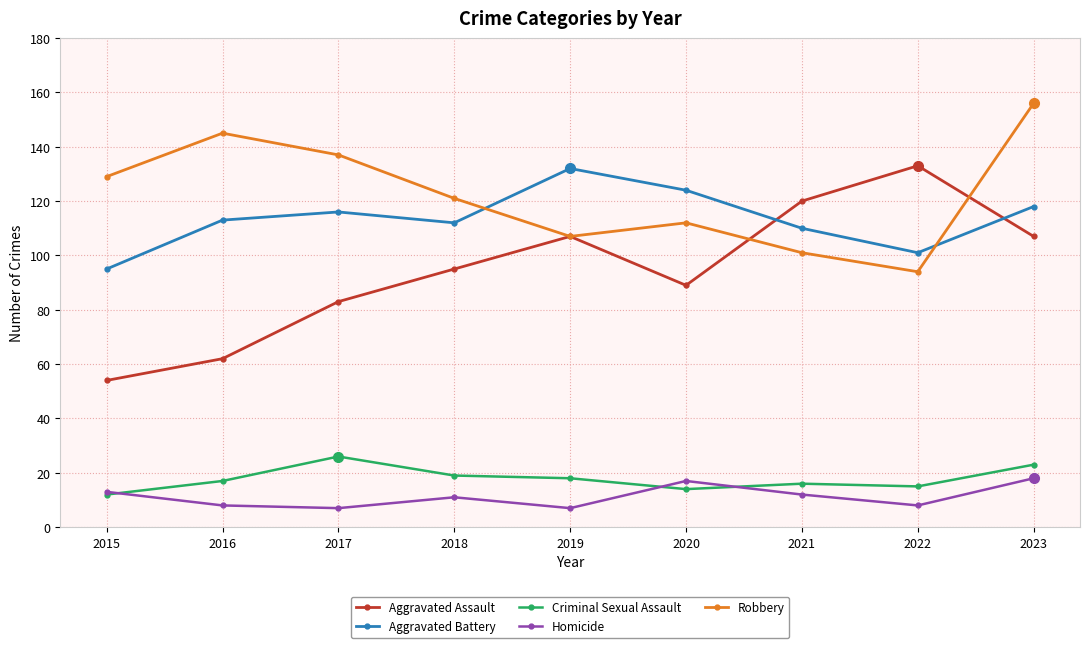

Where is the first local minimum for Aggravated Assault?

2020